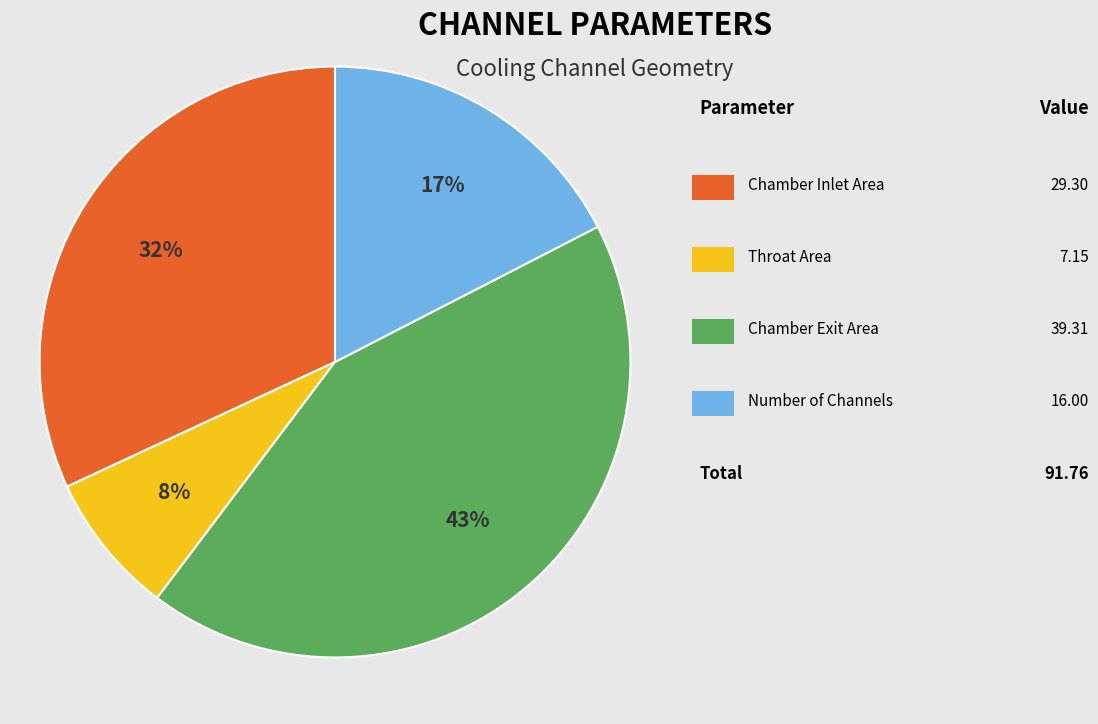

Does any single category account for the majority?

No